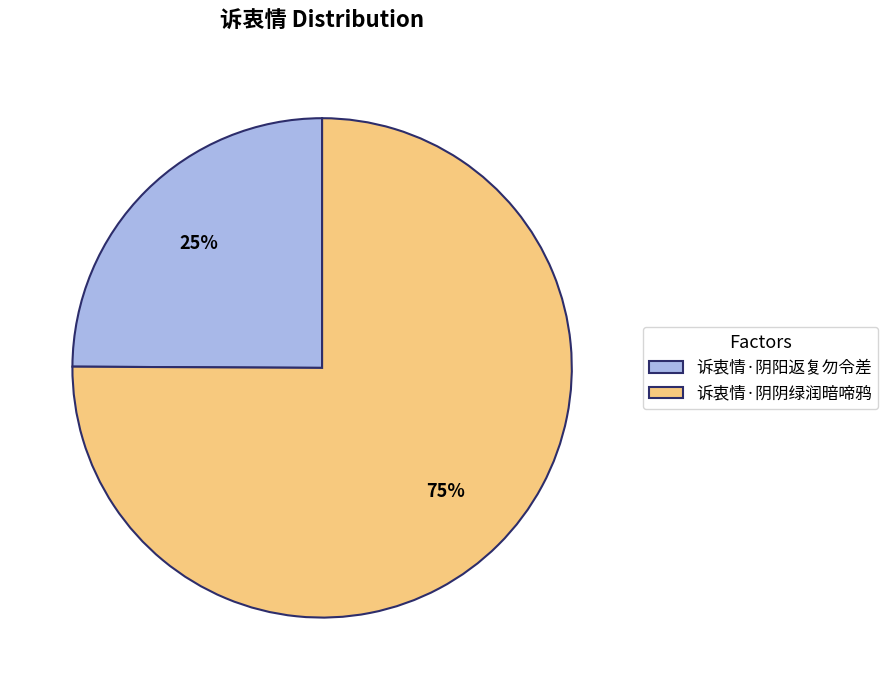

How many segments does this pie chart have?

2